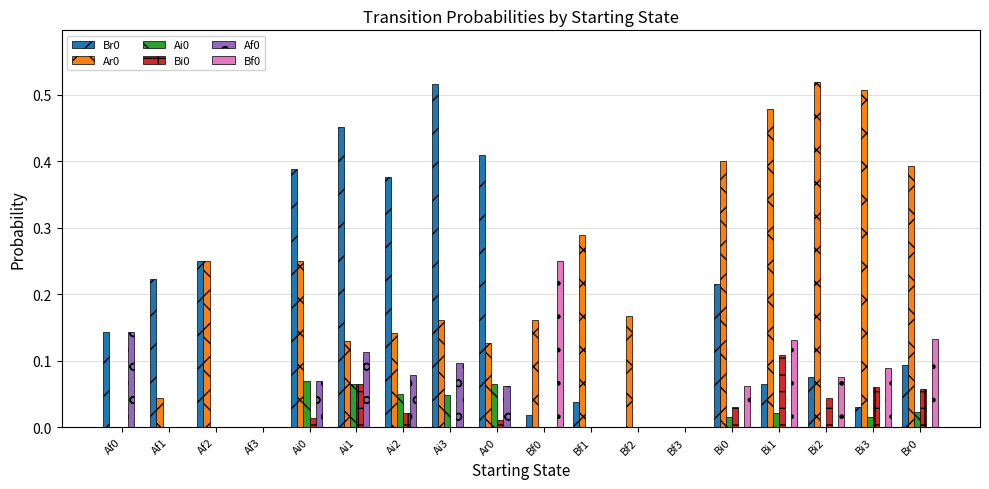

How many Af0 values are between 0 and 1?

18